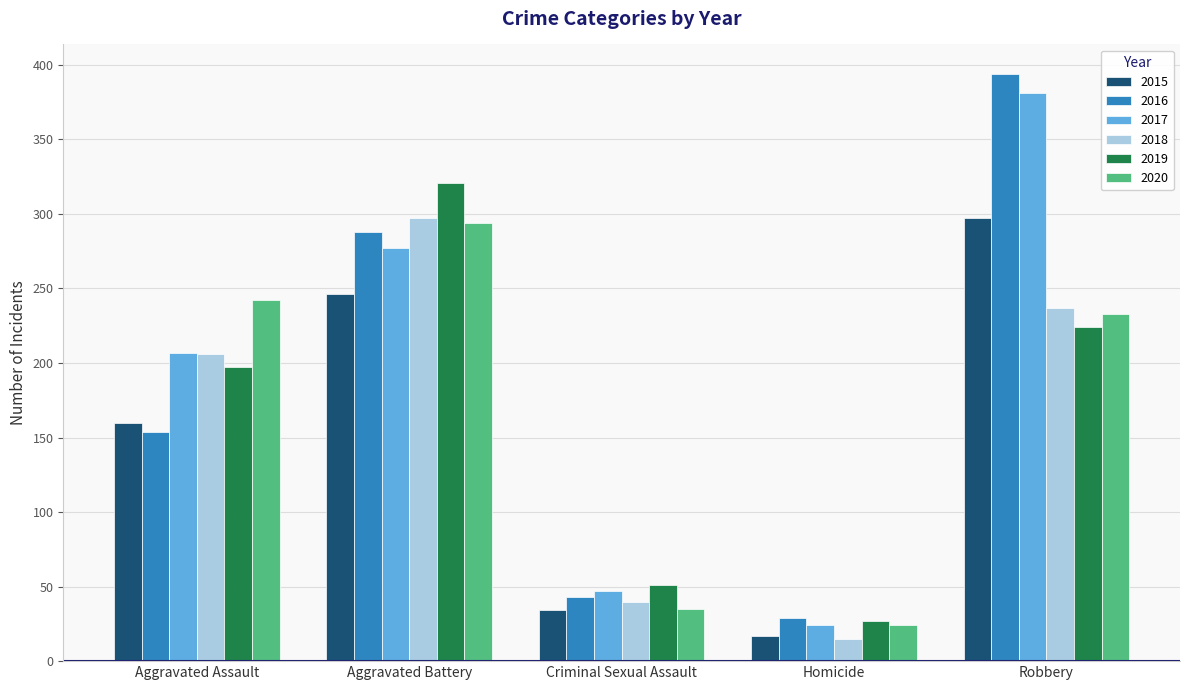

How many bars are there in each group?

6